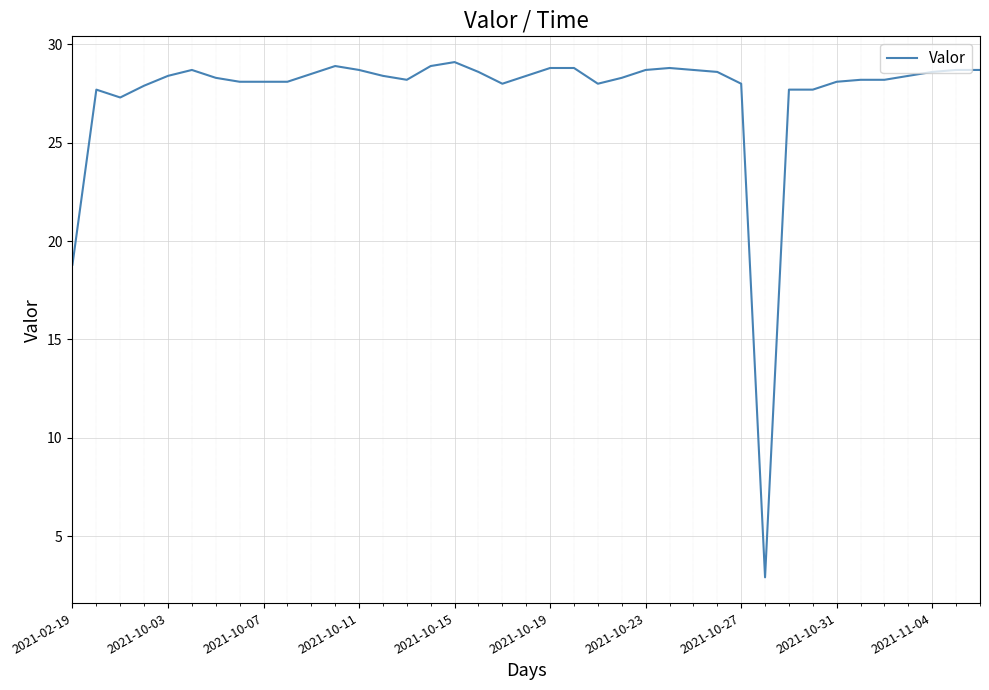

What is the maximum value shown in the chart?

29.1